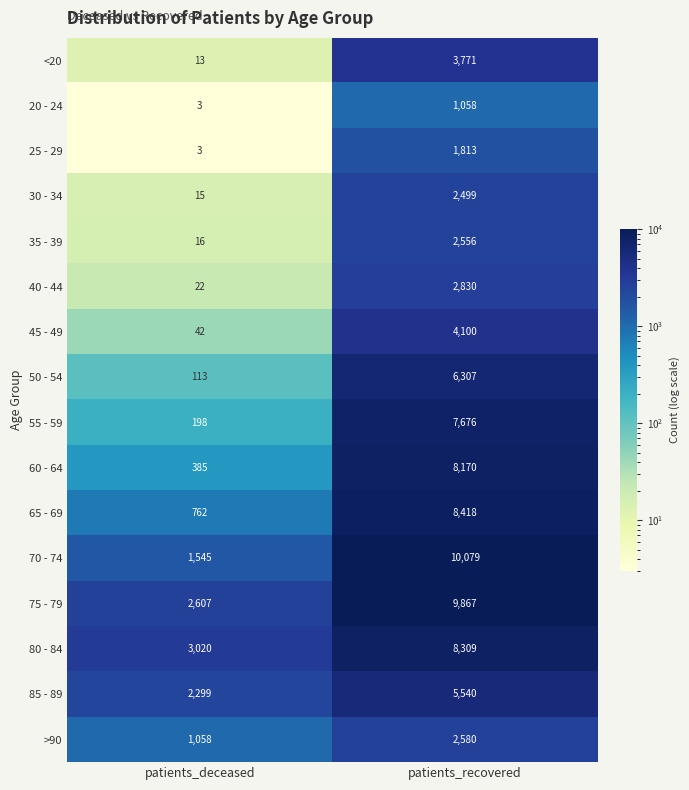

What value does the <20 series have at patients_deceased?

13